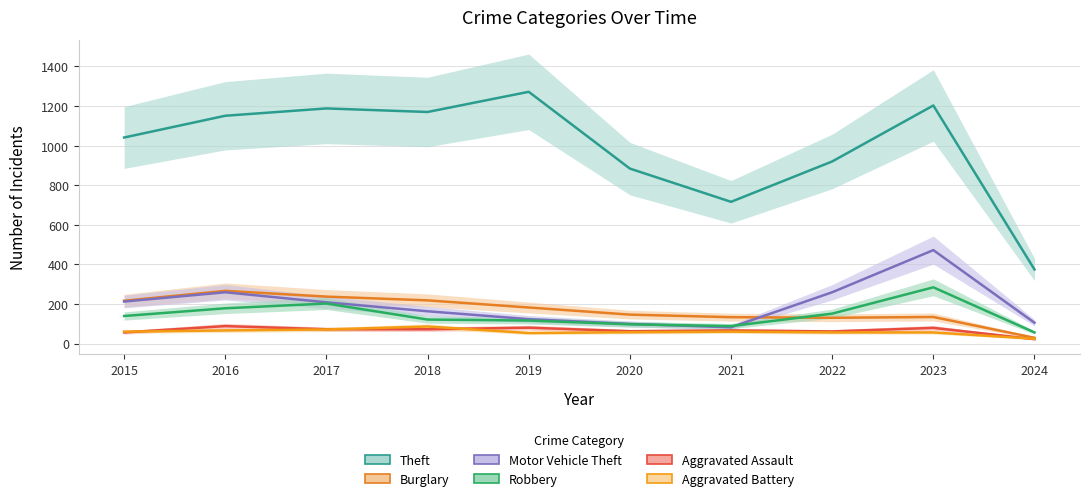

Which category has the highest value in the Robbery series?

2023